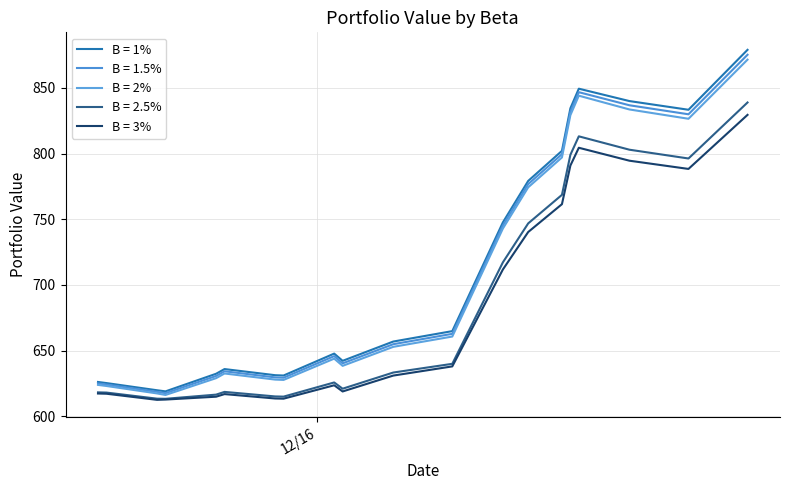

What is the label of the 9th point from the right?

12/17/16